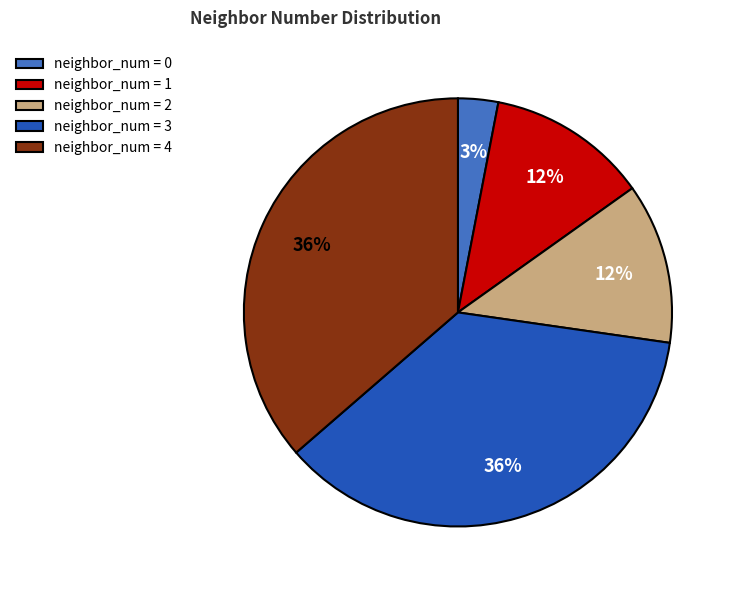

Do neighbor_num = 4 and neighbor_num = 2 together represent more than half of the pie?

No